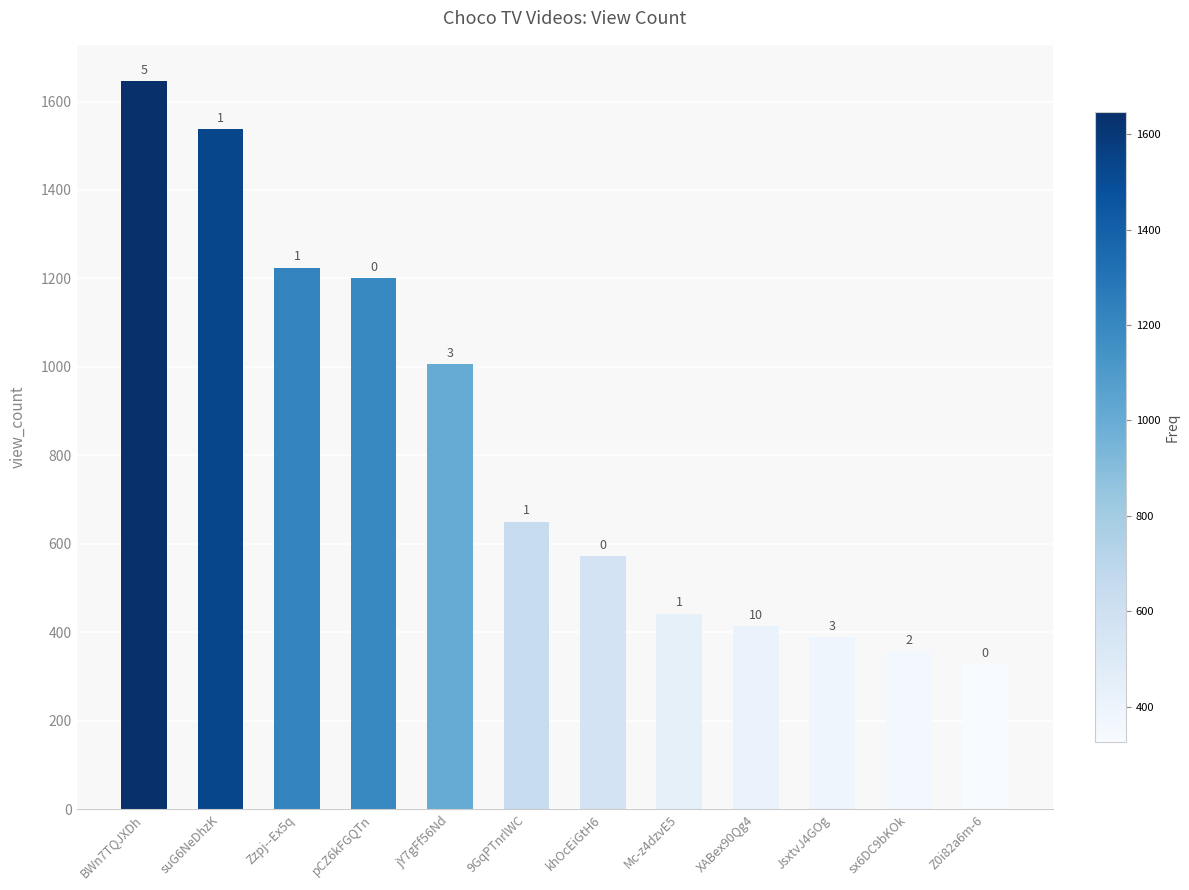

What is the ratio of the value at 9GqPTnrlWC to the value at Mc-z4dzvE5?

1.5